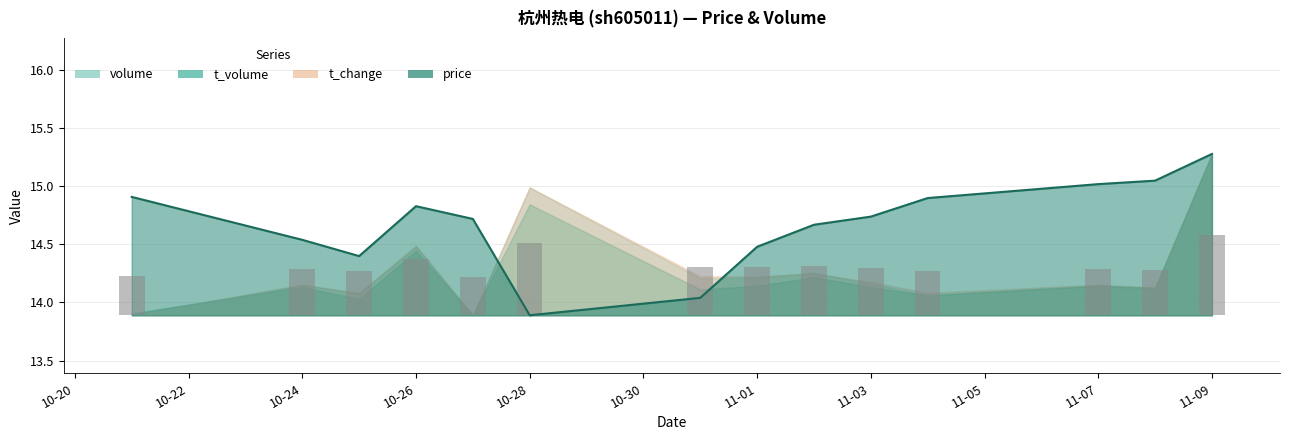

At how many categories does at least one series exceed 7?

14